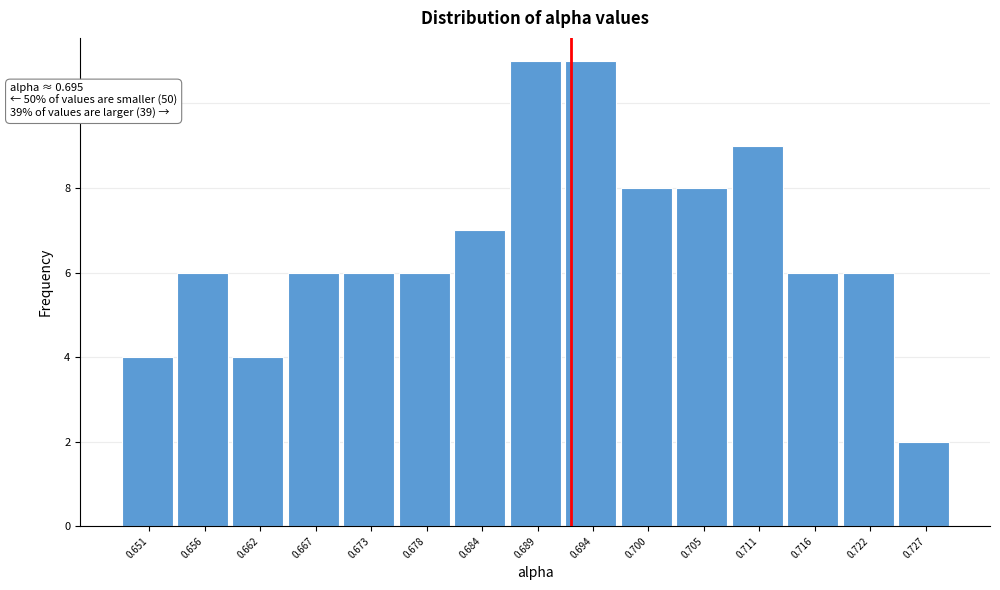

Reading left to right, transcribe all the data shown in this chart.

0.651=4	0.656=6	0.662=4	0.667=6	0.673=6	0.678=6	0.684=7	0.689=11	0.694=11	0.700=8	0.705=8	0.711=9	0.716=6	0.722=6	0.727=2